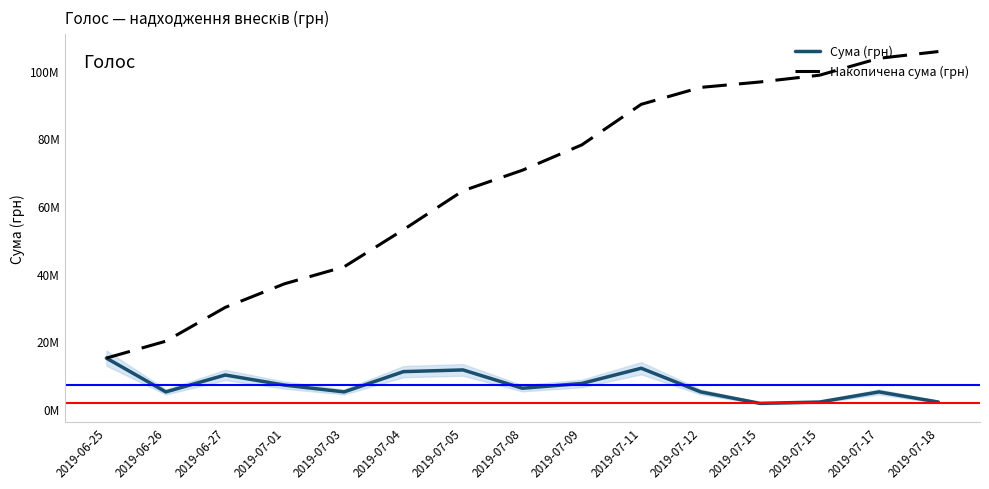

Where is Сума (грн) nearest to the value 8304500?

2019-07-09